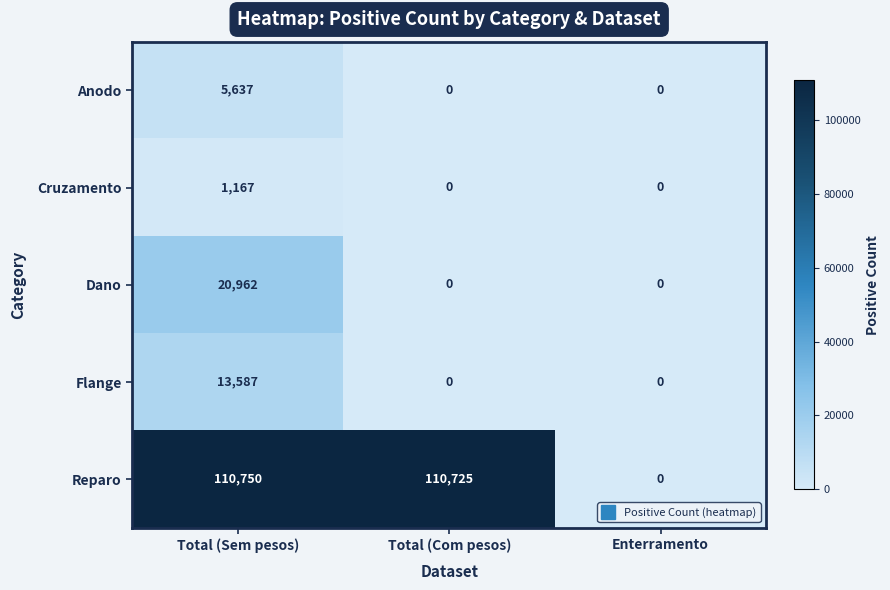

Which series has the largest range (max minus min)?

Reparo